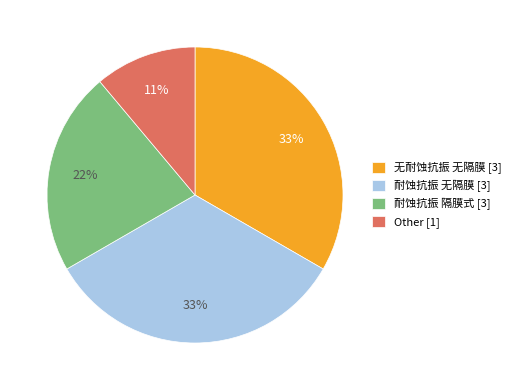

Is 无耐蚀抗振 无隔膜 [3] the majority of the pie?

No